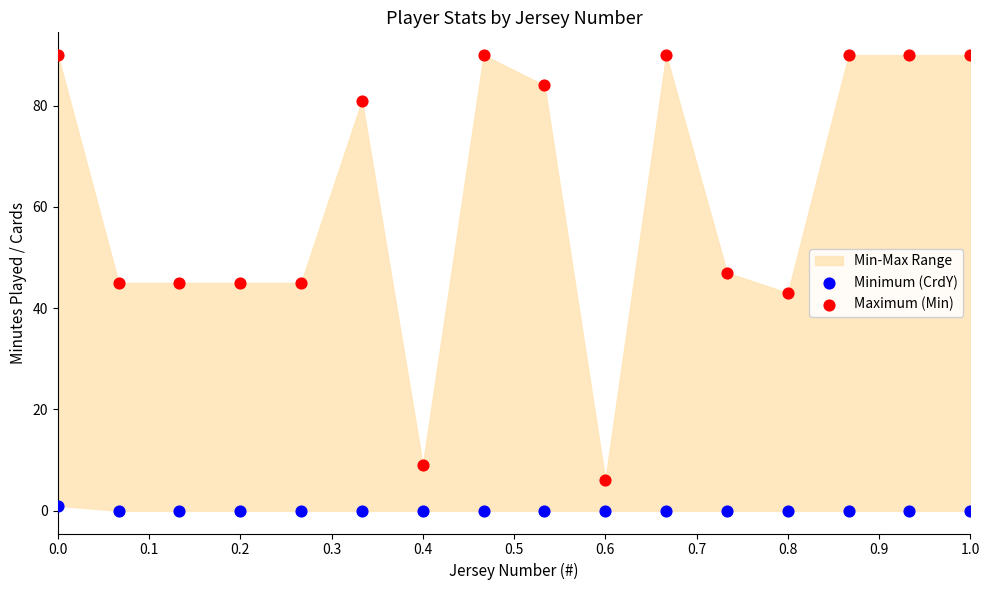

Which series contains the highest Y value?

Maximum (Min)